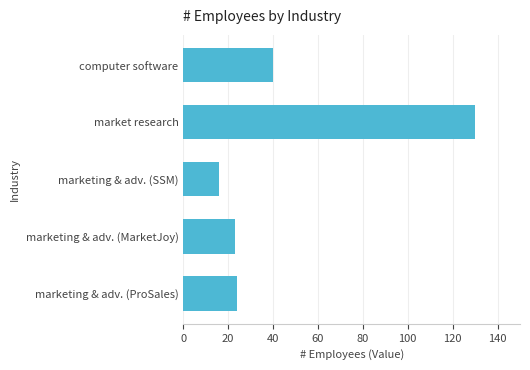

How many distinct data groups are displayed?

1